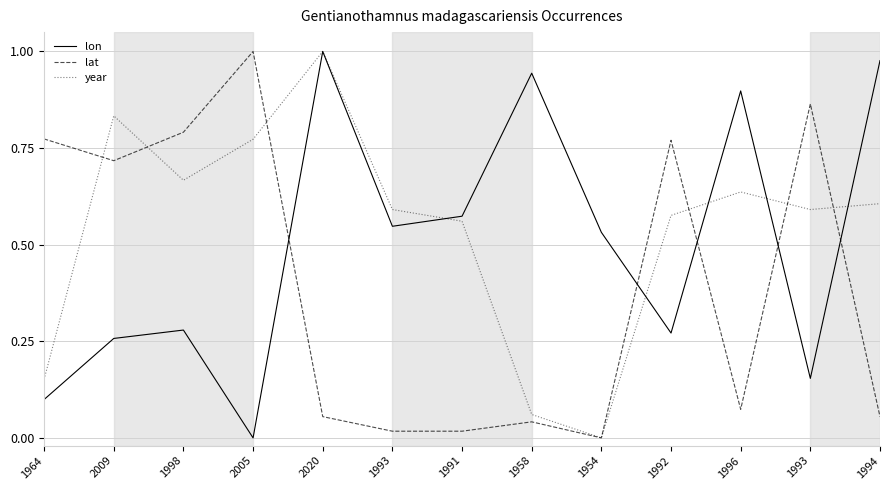

Does the chart display data point markers on the line(s)?

No